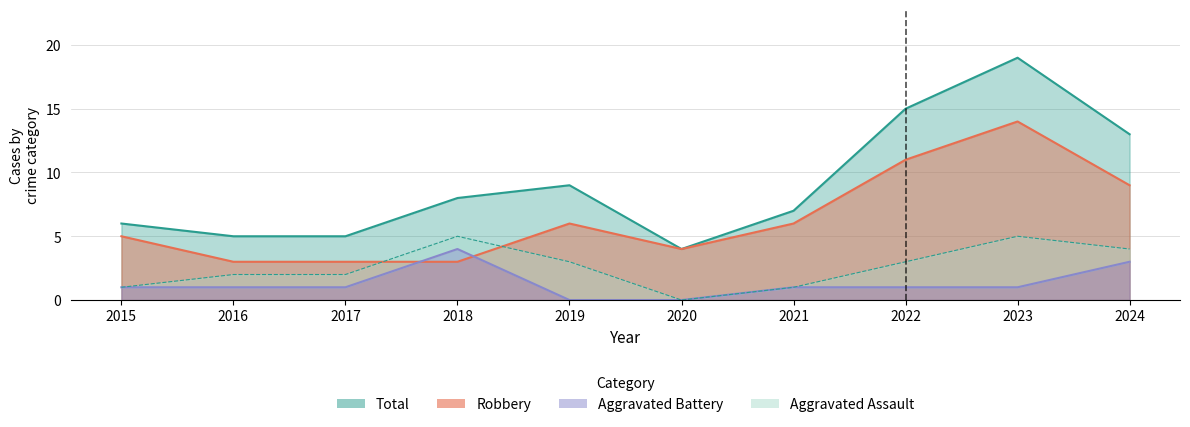

True or false: Aggravated Battery and Total cross at least once.

False